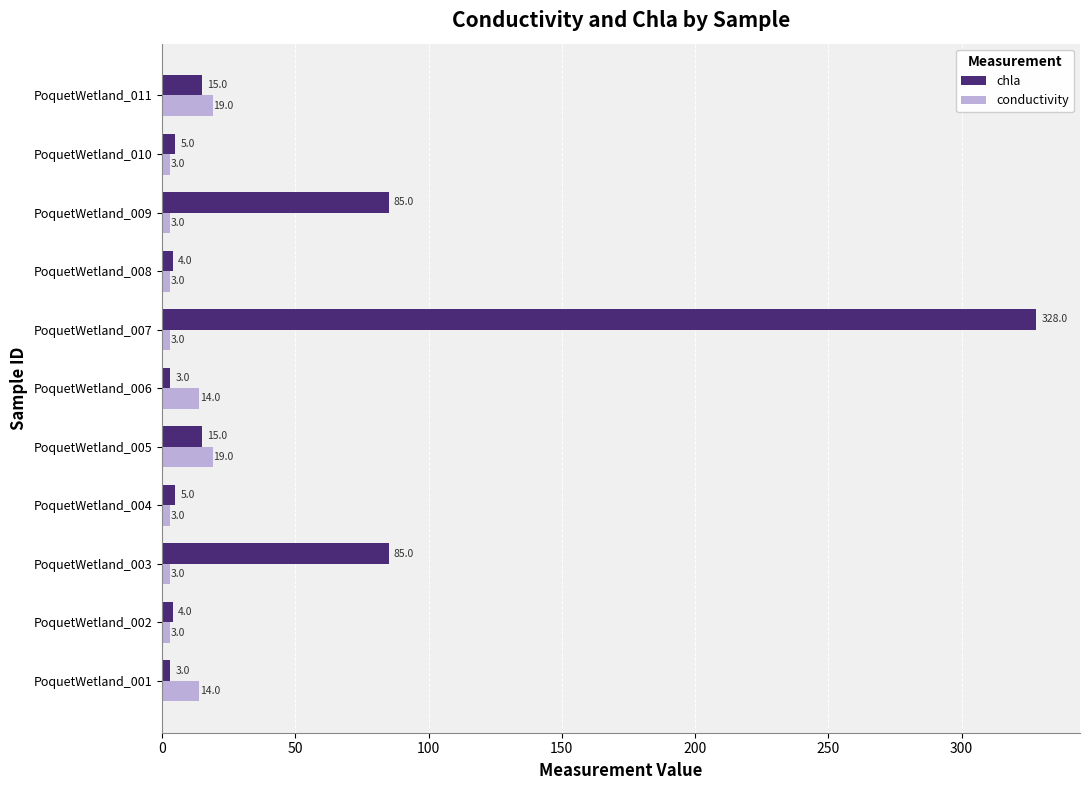

What is the difference between the second highest and second lowest values in the chla series?

82